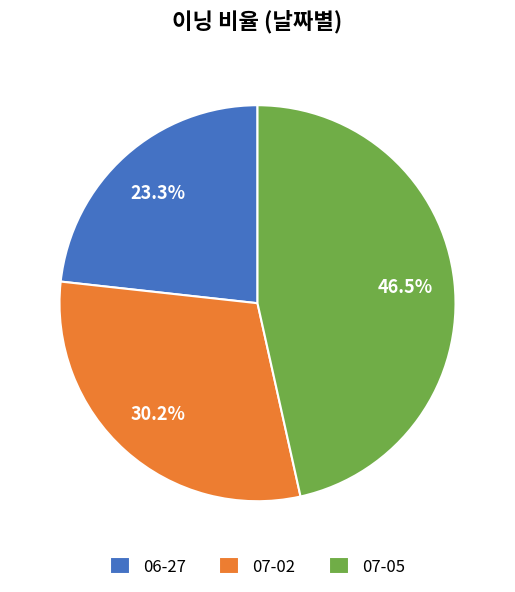

Does any single category account for the majority?

No